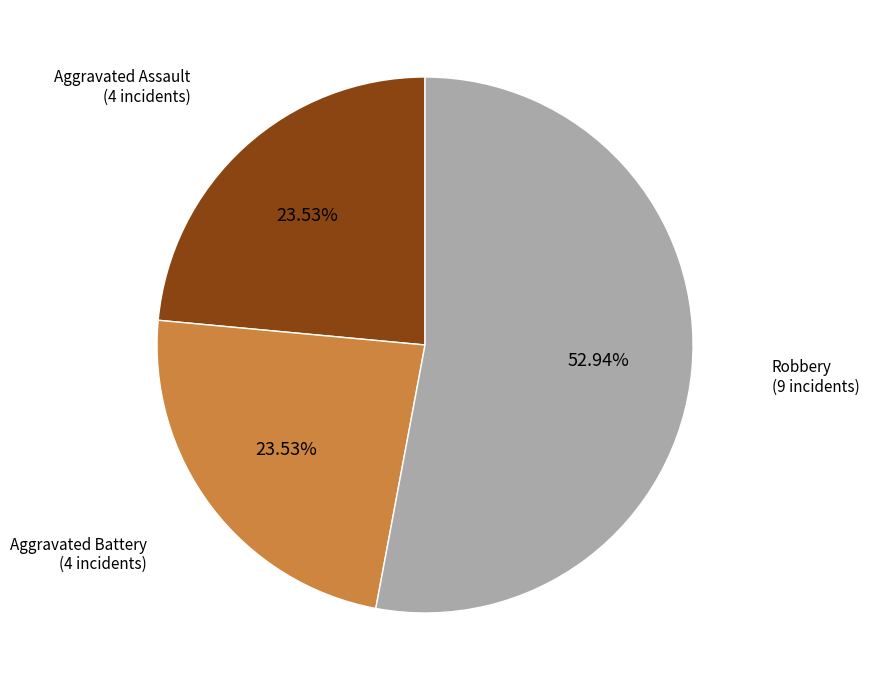

How many slices are in this pie chart?

3